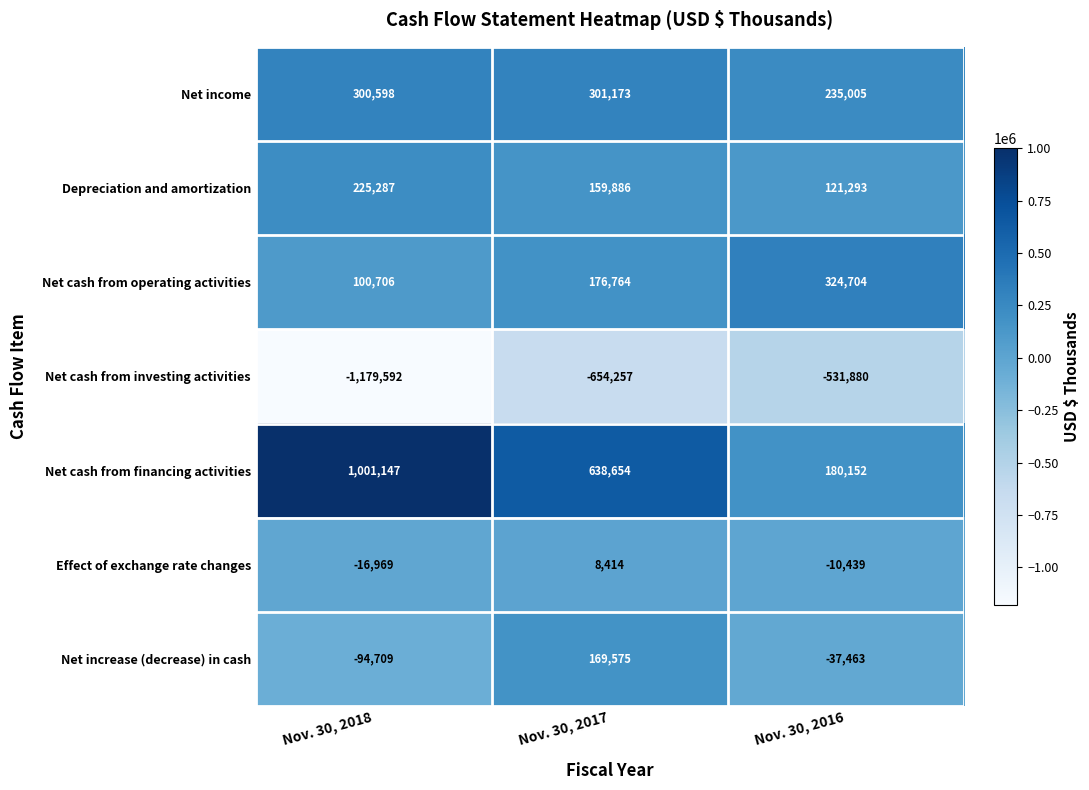

Rank the series by their maximum value, from lowest to highest.

Net cash from investing activities, Effect of exchange rate changes, Net increase (decrease) in cash, Depreciation and amortization, Net income, Net cash from operating activities, Net cash from financing activities